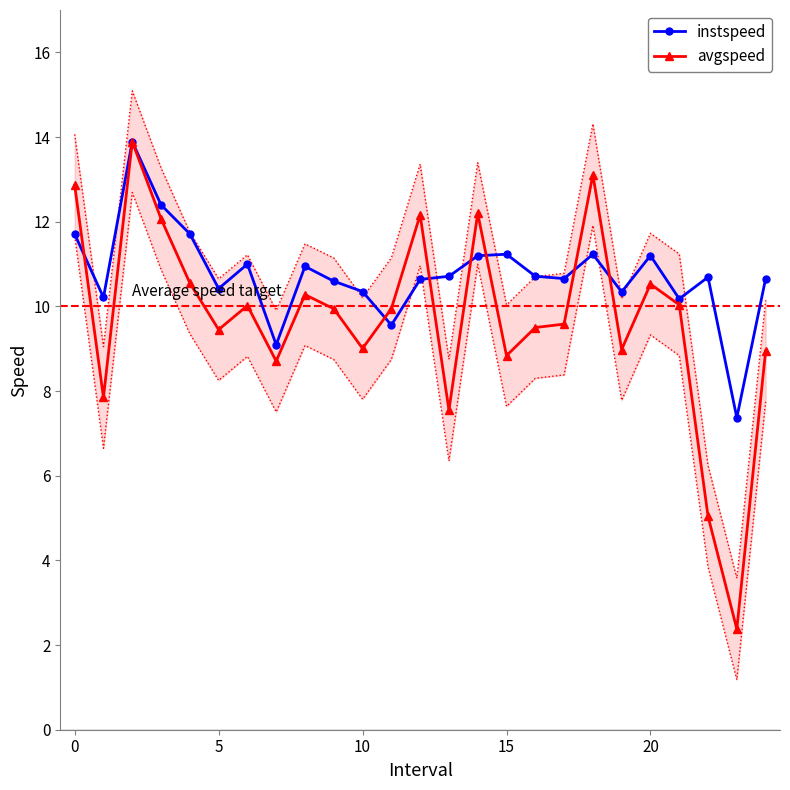

Is the value of instspeed at 20 greater than the value of avgspeed at 15?

Yes